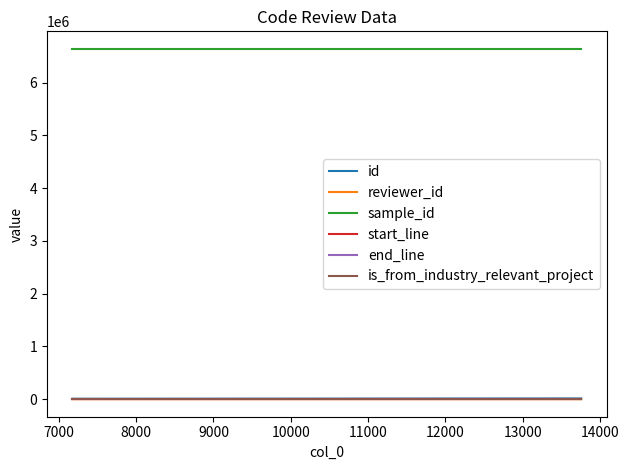

Which series has the largest total across all categories?

sample_id